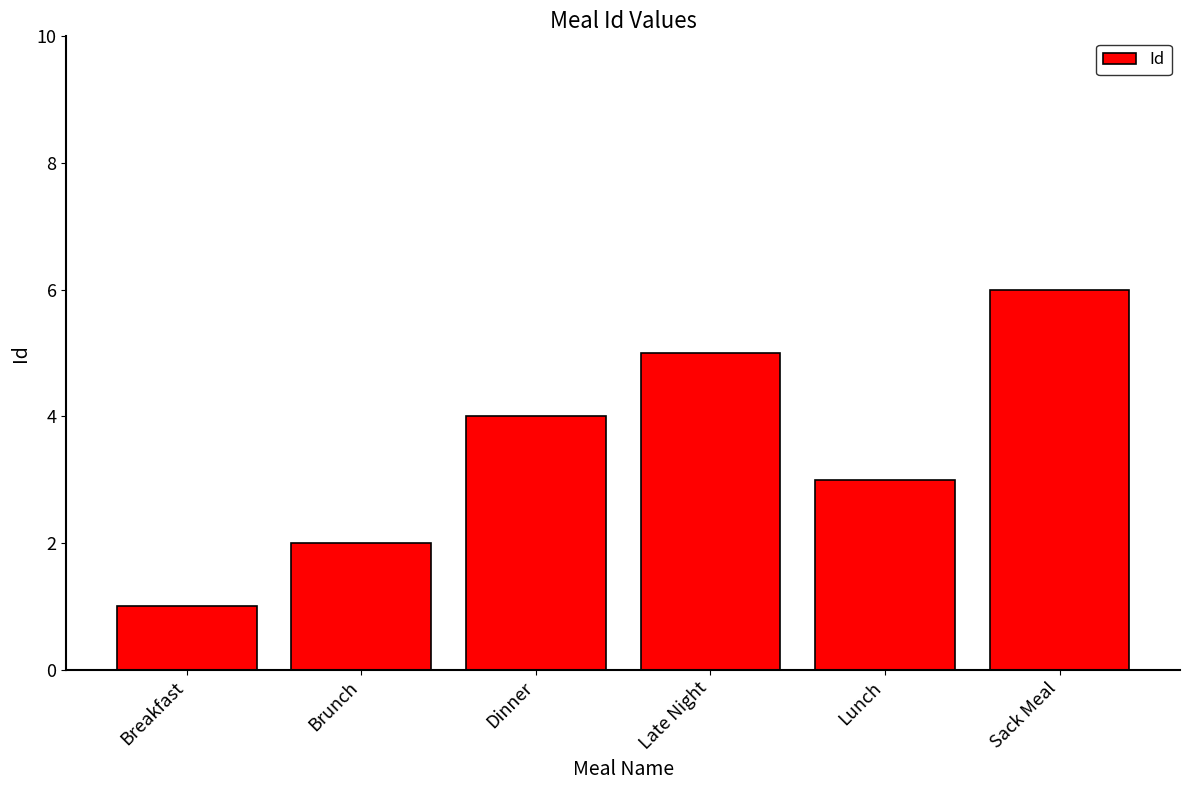

What is the label of the 5th bar from the right?

Brunch